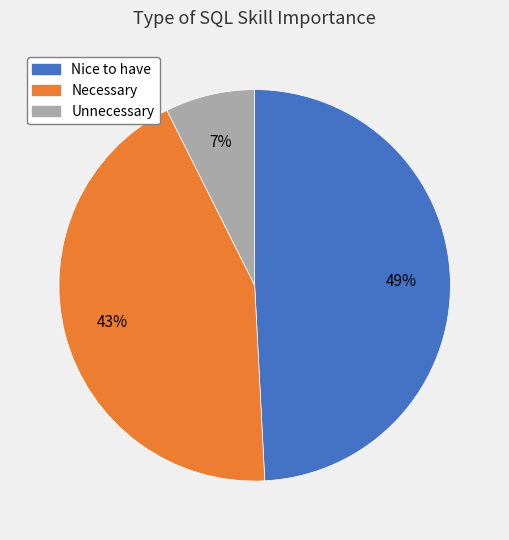

Which has a higher value, Necessary or Nice to have?

Nice to have